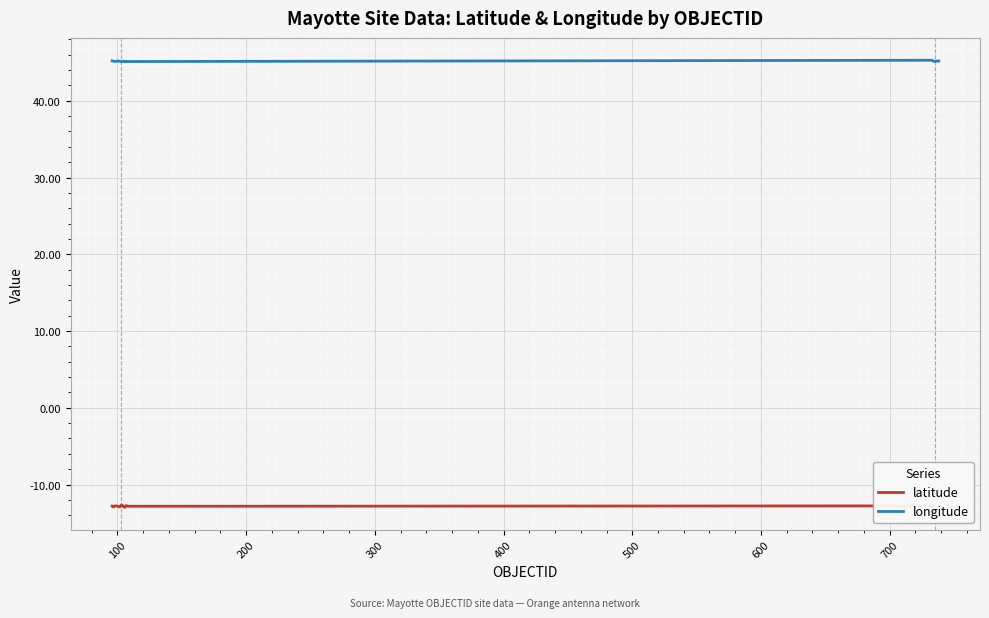

True or false: longitude and latitude intersect in this chart.

False